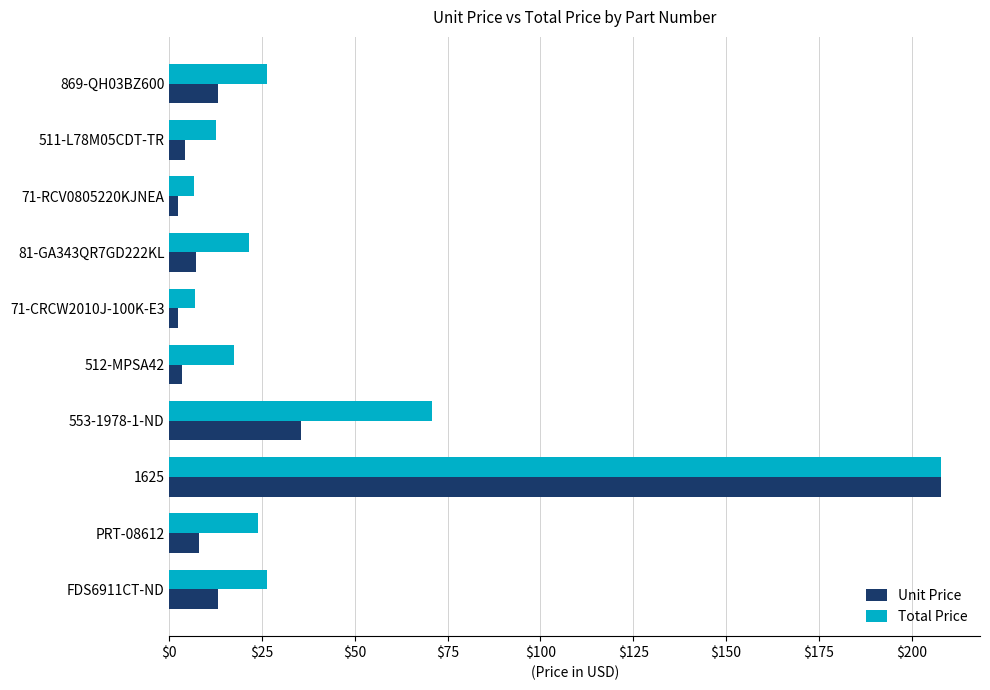

What is the difference between the second highest and second lowest values in the Total Price series?

63.7